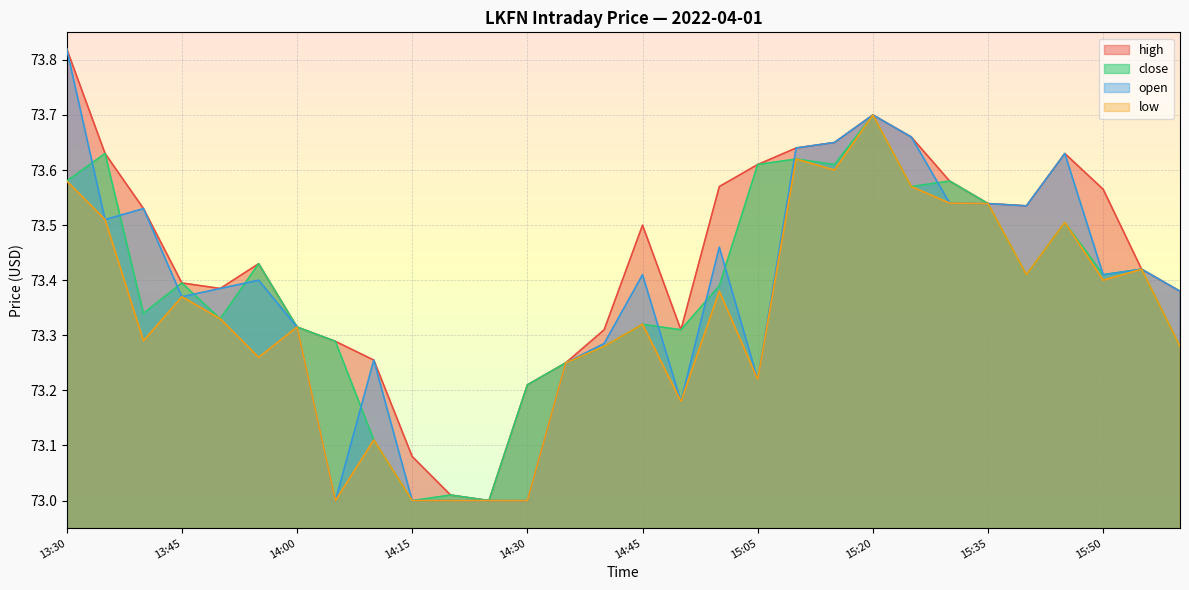

At which category is the sum across all series the highest?

15:20